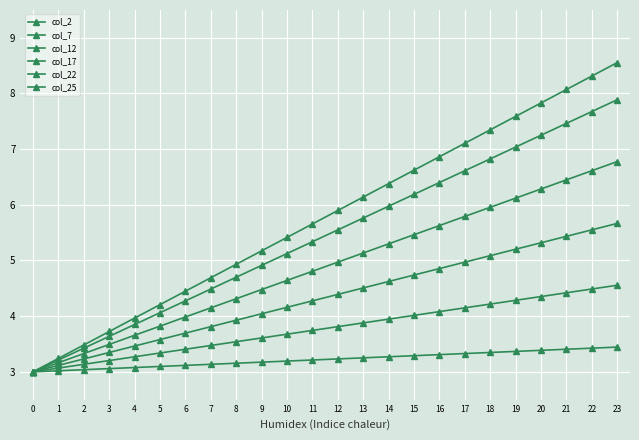

Does the chart have visible grid lines?

Yes